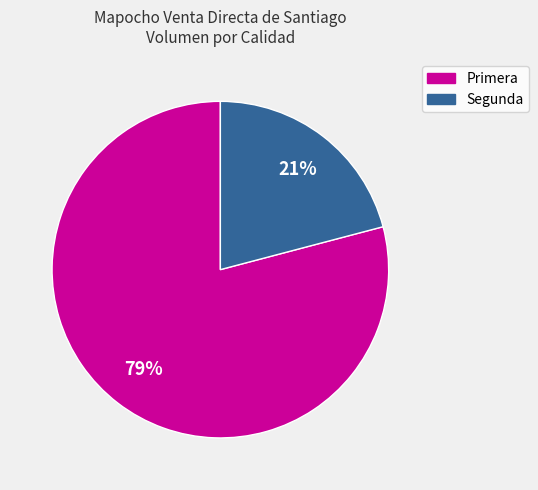

Between Segunda and Primera, which is larger?

Primera